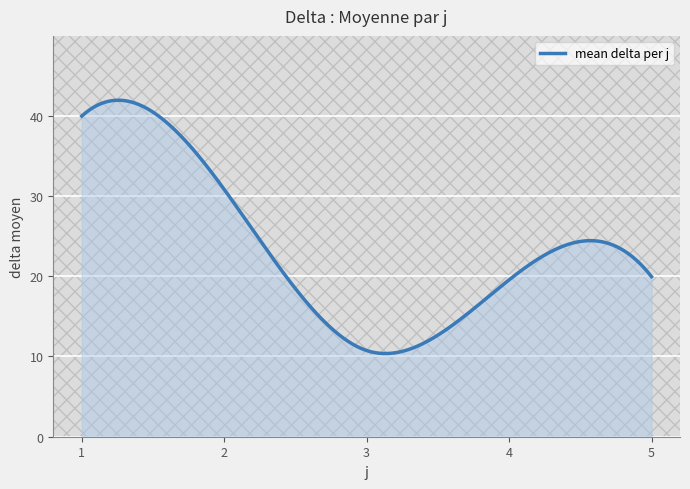

What is the difference between the maximum and minimum values?

31.5